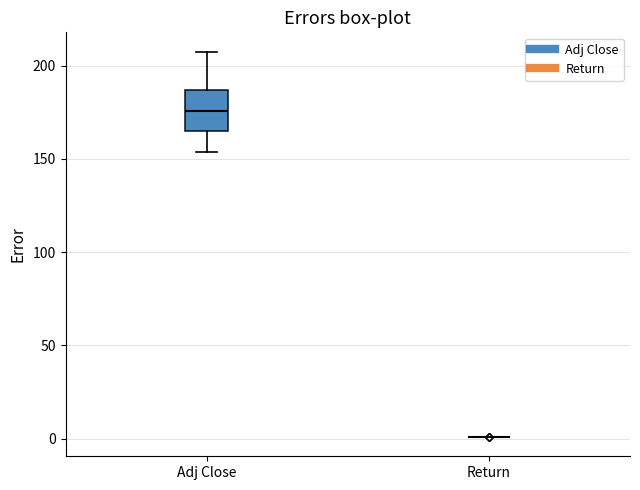

Reading left to right, transcribe this box plot: for each box, give where its median line is, the range the box spans, and where its two whiskers end, as read against the y-axis. The values are not printed on the chart, so give them approximately, as read against the axis.

Adj Close: median 175, box 165 to 185, whiskers 155 to 205
Return: box collapsed to a line at 0, whiskers 0 to 0